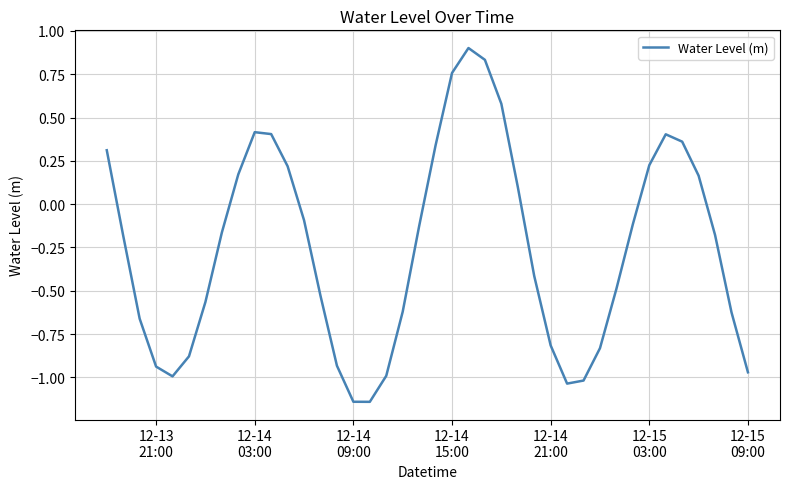

What is the maximum value shown in the chart?

0.9